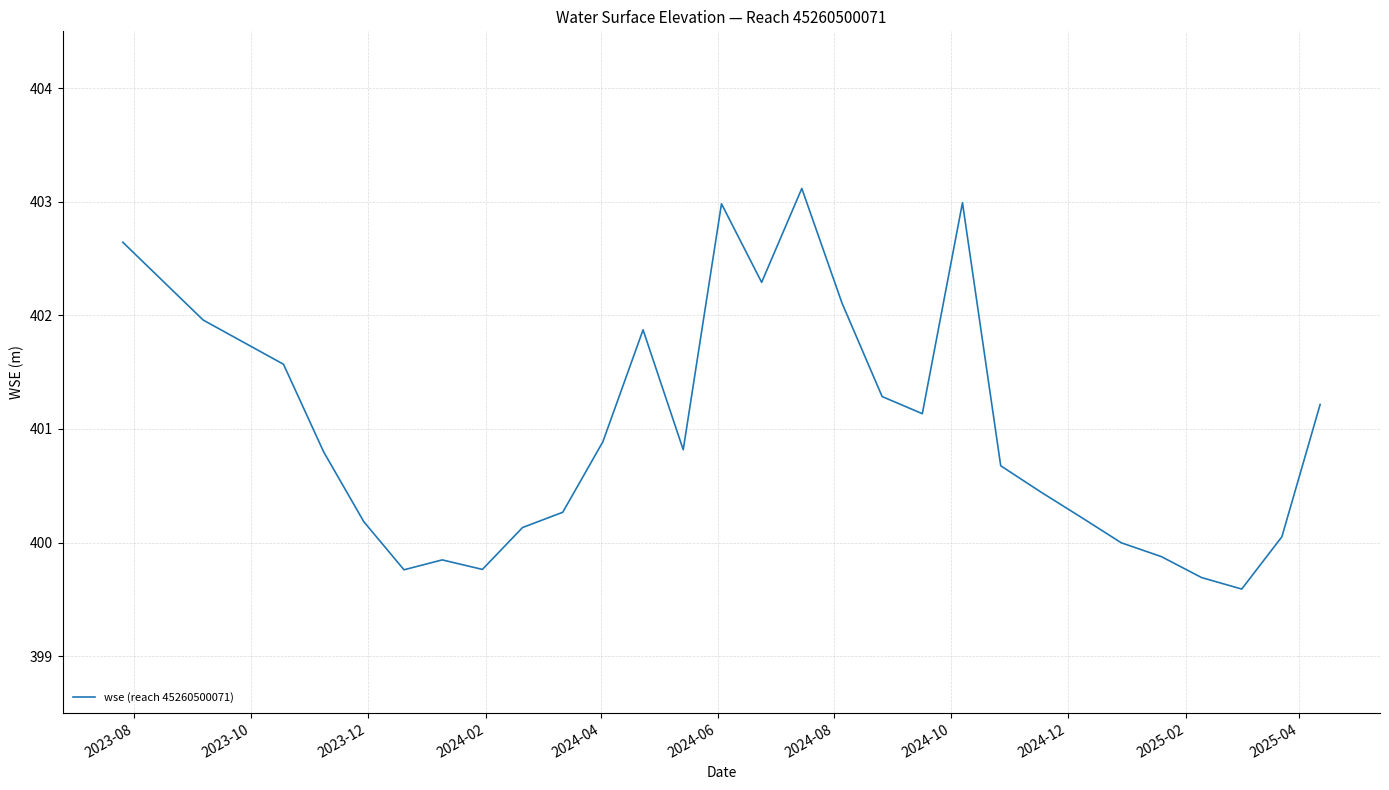

What is the maximum value shown in the chart?

403.1